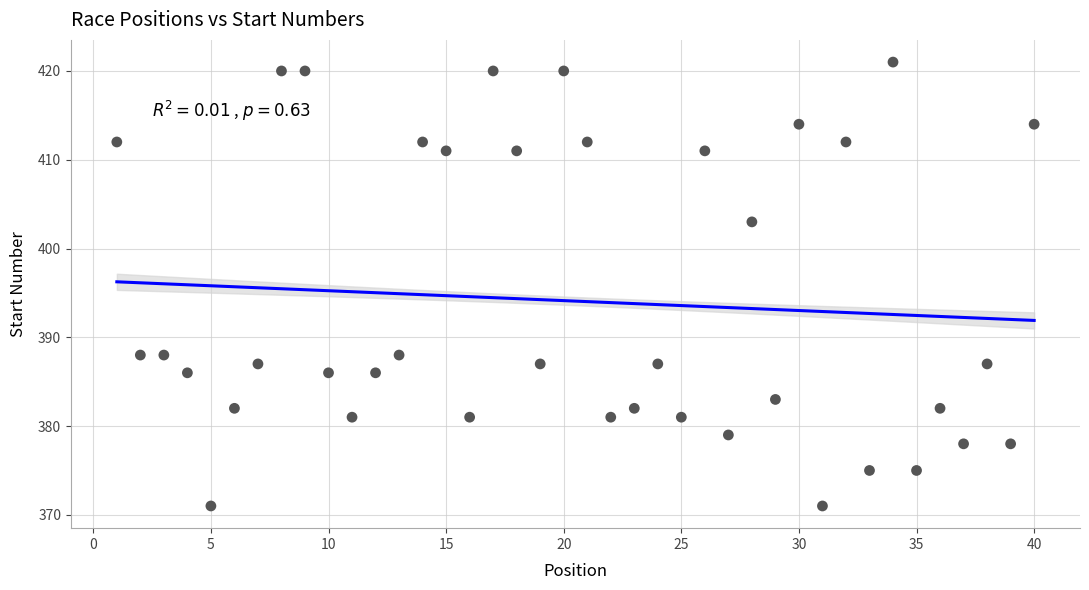

What is the range of X values (max minus min)?

39